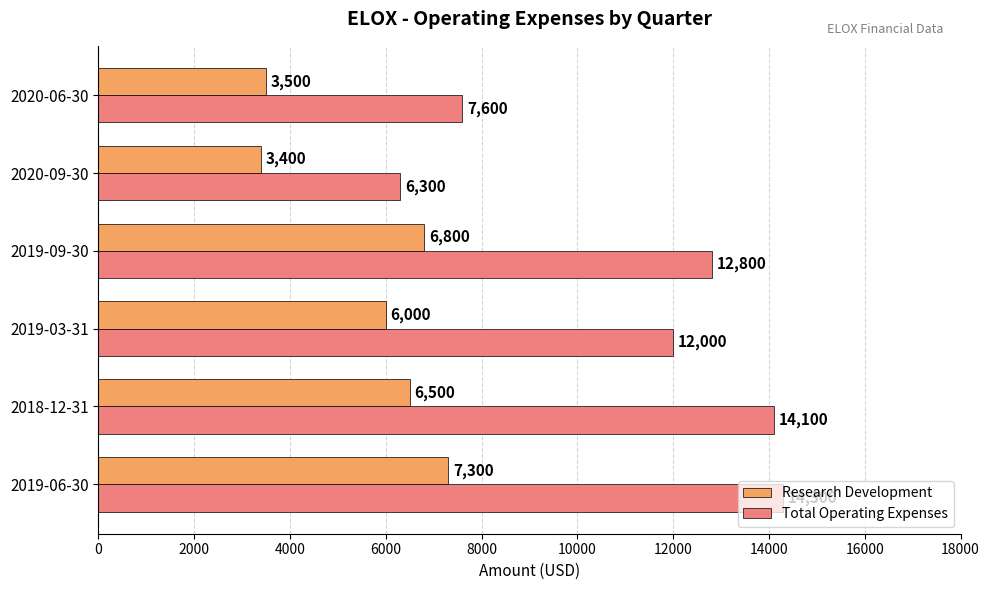

The value of Research Development at 2019-03-31 is 3750. True or false?

False